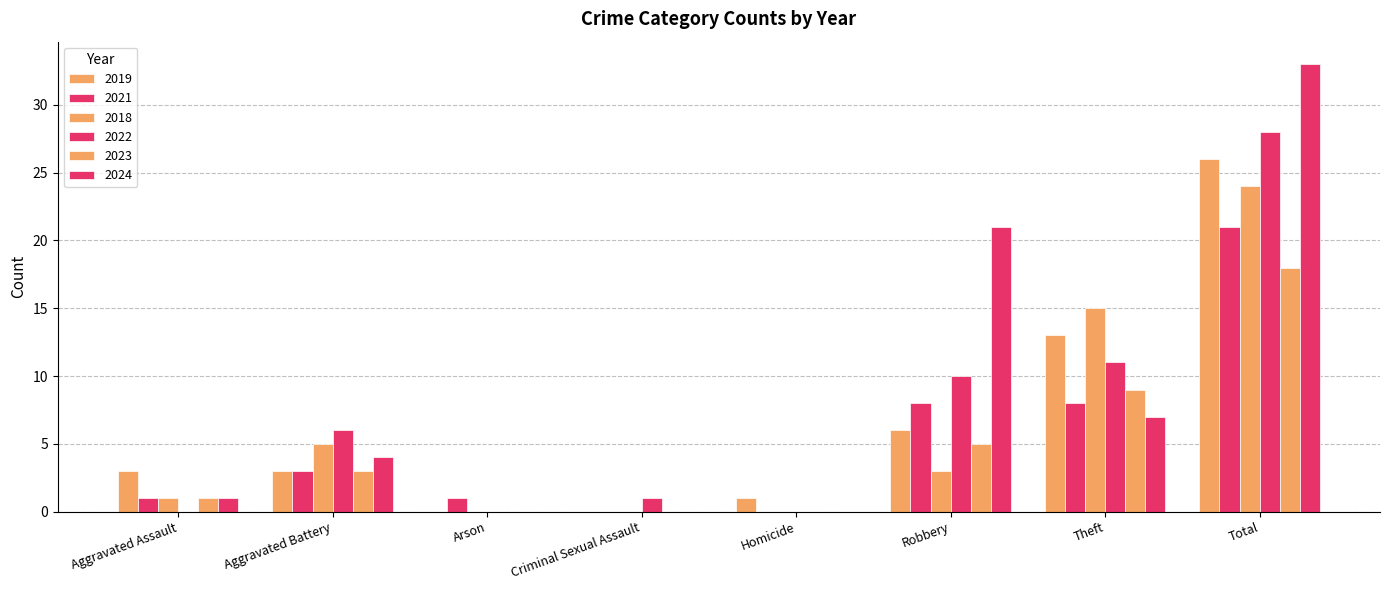

Are the bars horizontal?

No